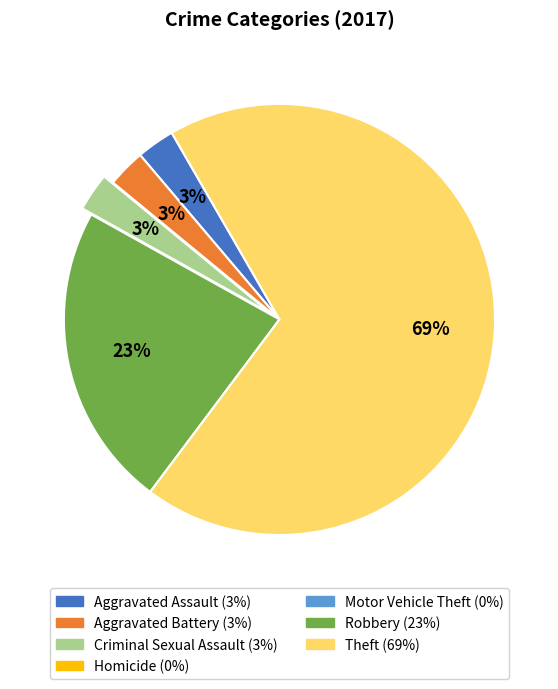

Which category has the biggest portion of the pie?

Theft